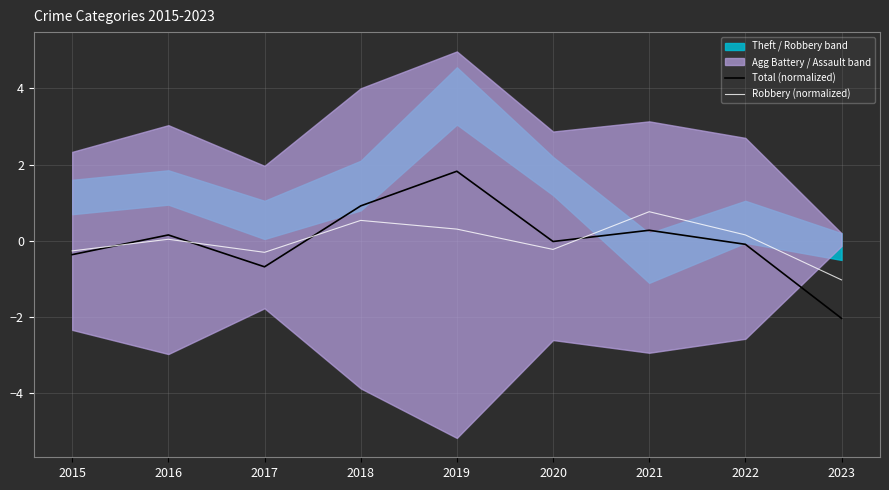

At which label does Total (normalized) reach its peak?

2019